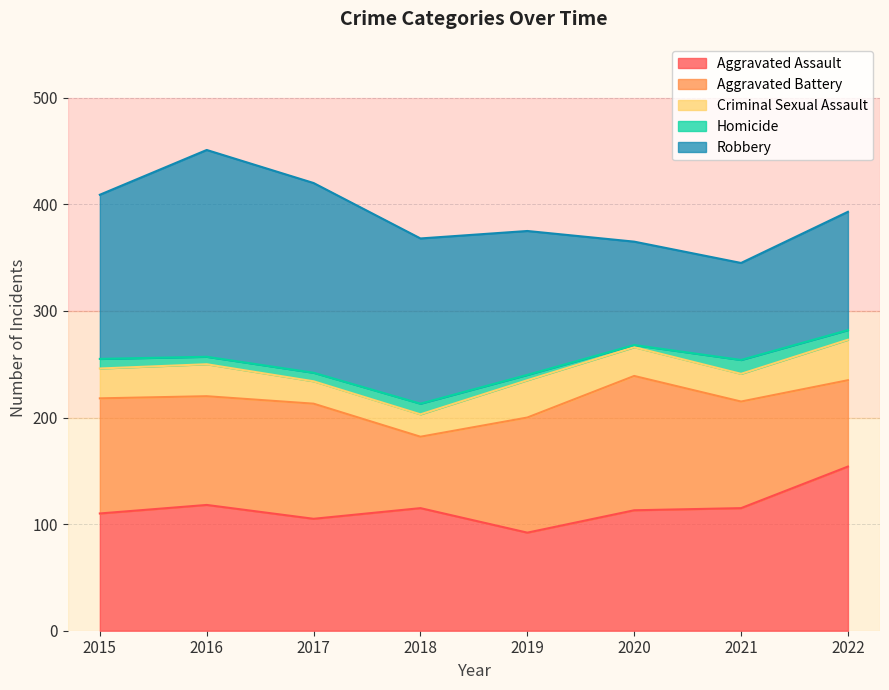

What is the difference between the maximum and minimum values in the Criminal Sexual Assault series?

17